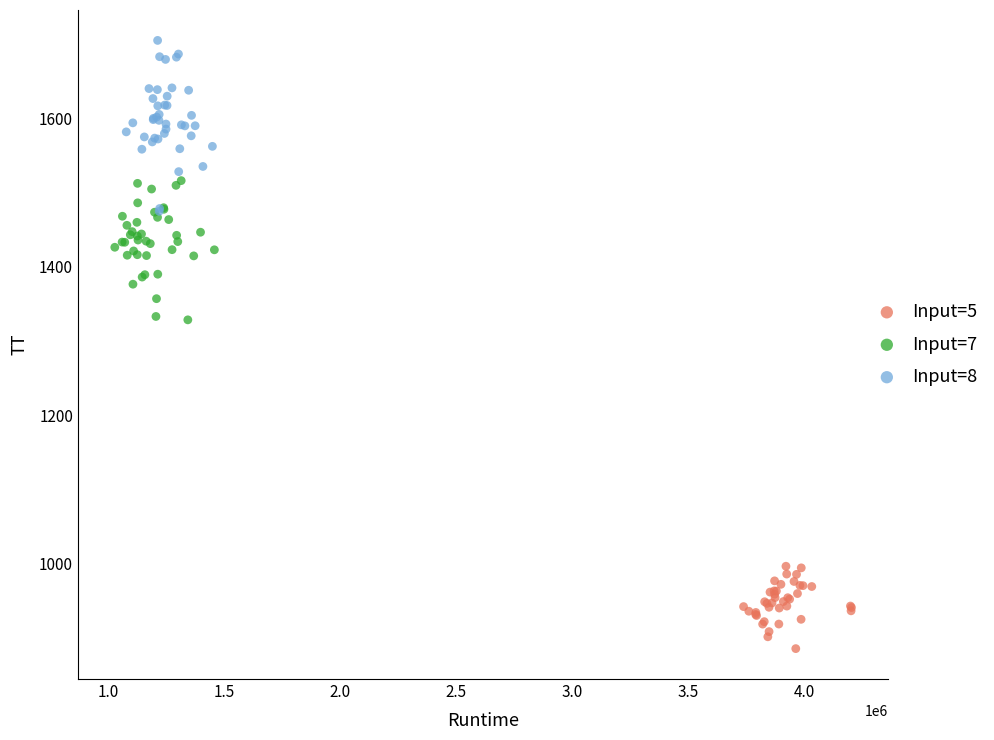

What are all the series names shown in the legend?

Input=5, Input=7, Input=8